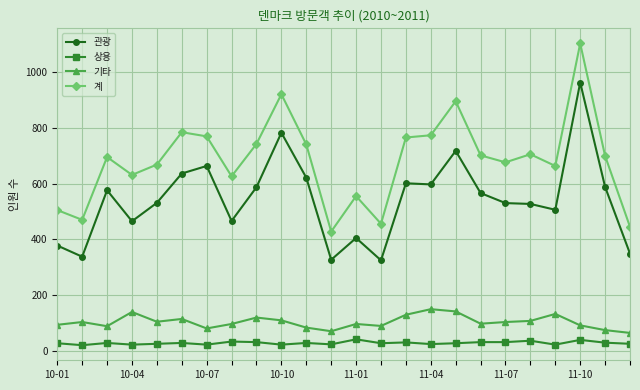

Which series has the largest total across all categories?

계